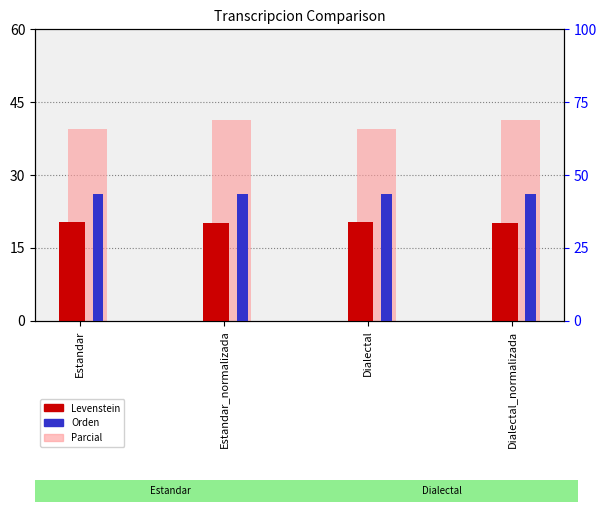

What is the minimum value for Parcial?

39.5